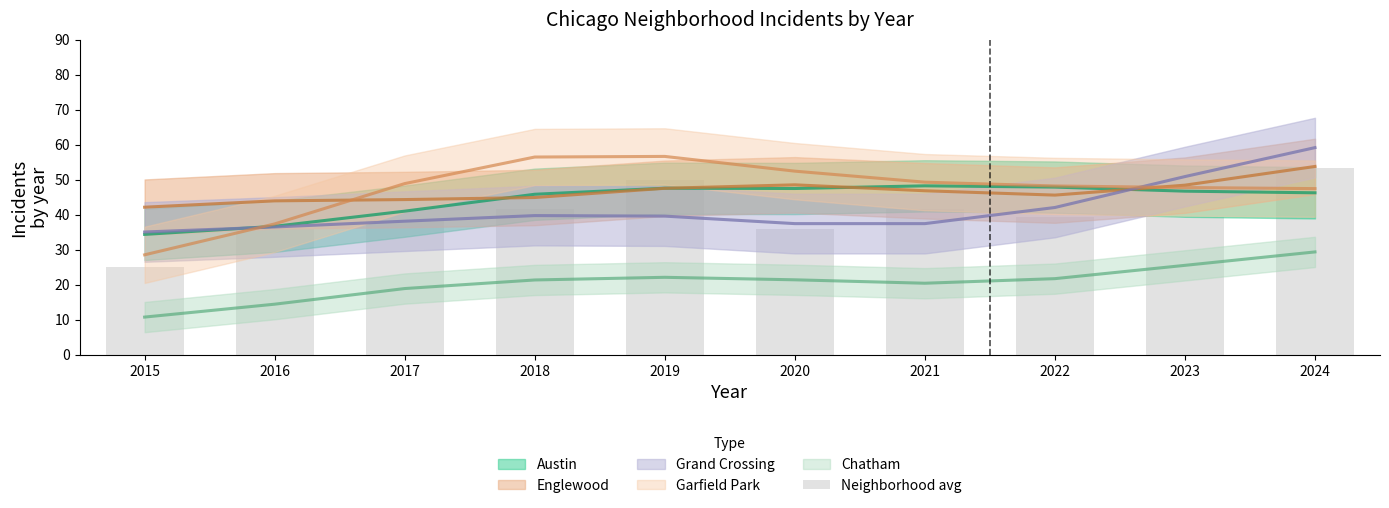

Reading left to right, what are all the values shown in this chart?

2015=25.2	2016=35.8	2017=38.6	2018=41.6	2019=50.0	2020=36.0	2021=41.6	2022=39.4	2023=39.2	2024=53.2